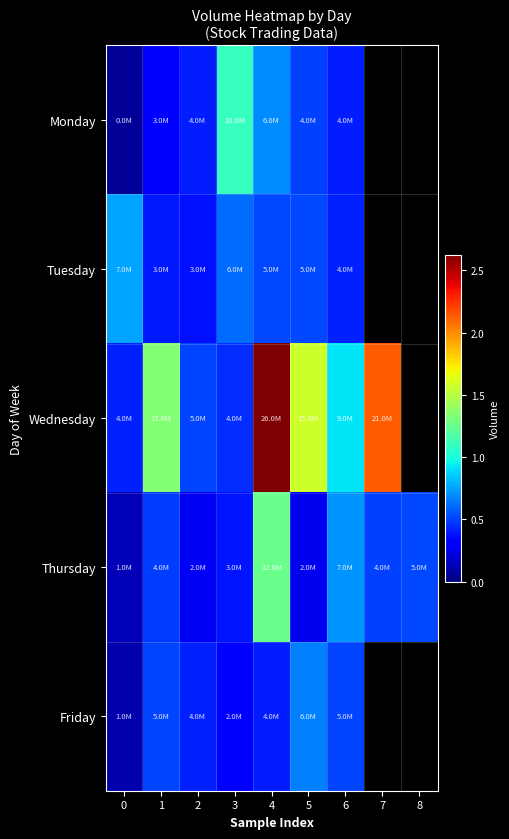

At which label does Friday reach its peak?

5